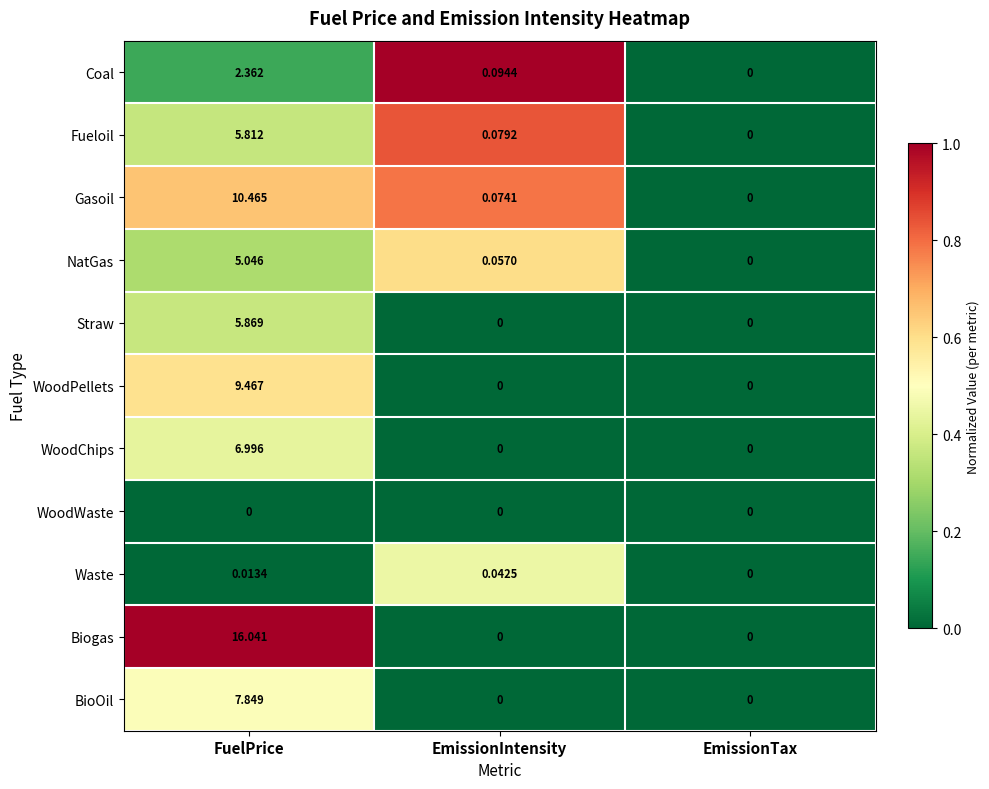

What is the difference between the highest and lowest values at FuelPrice?

16.0